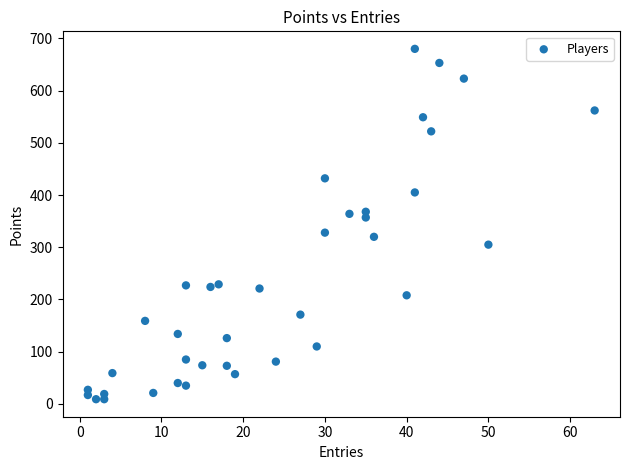

What is the range of Y values (max minus min)?

671